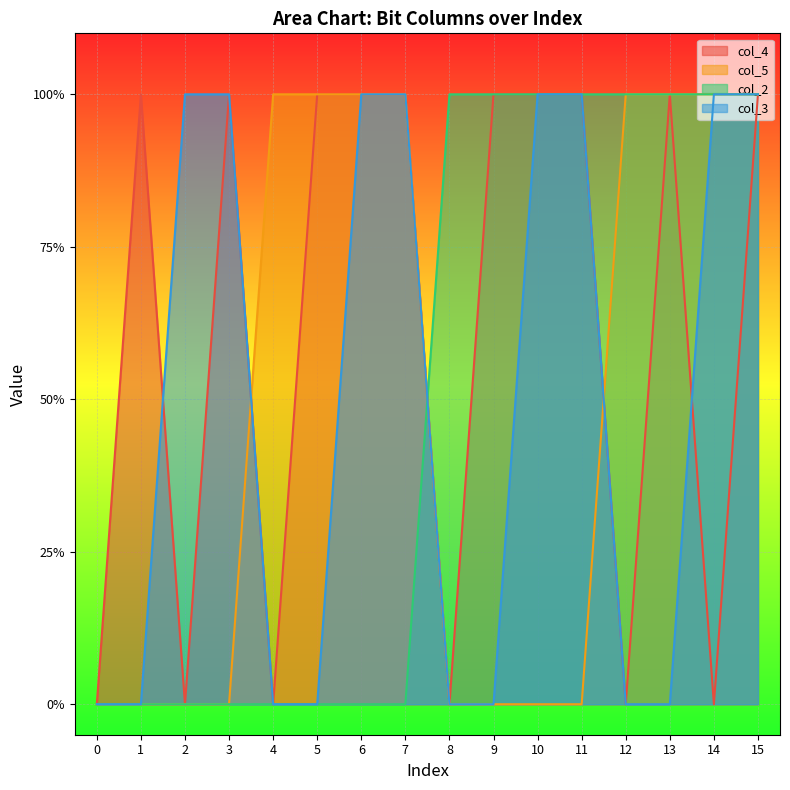

What is the sum of all col_2 values?

8